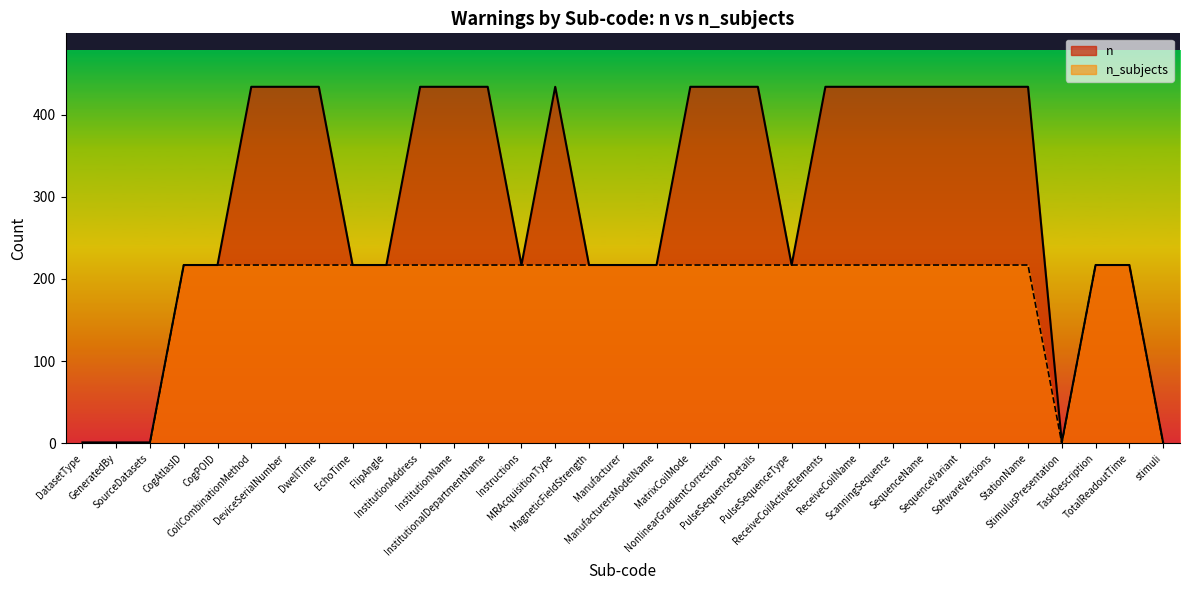

What is the label of the 1st point from the left?

DatasetType